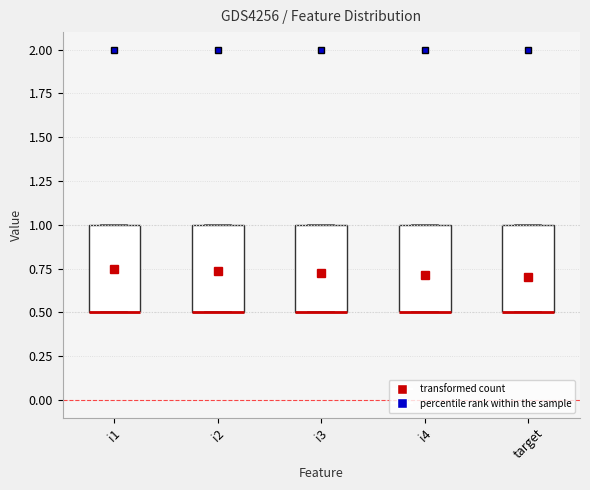

Reading left to right, read every box against the y-axis: the position of its median line, the range the box covers, and the ends of its whiskers. The values are not printed on the chart, so give them approximately, as read against the axis.

i1: median 0.5 (drawn on the box's lower edge), box 0.5 to 1.0, whiskers 0.5 to 1.0
i2: median 0.5 (drawn on the box's lower edge), box 0.5 to 1.0, whiskers 0.5 to 1.0
i3: median 0.5 (drawn on the box's lower edge), box 0.5 to 1.0, whiskers 0.5 to 1.0
i4: median 0.5 (drawn on the box's lower edge), box 0.5 to 1.0, whiskers 0.5 to 1.0
target: median 0.5 (drawn on the box's lower edge), box 0.5 to 1.0, whiskers 0.5 to 1.0